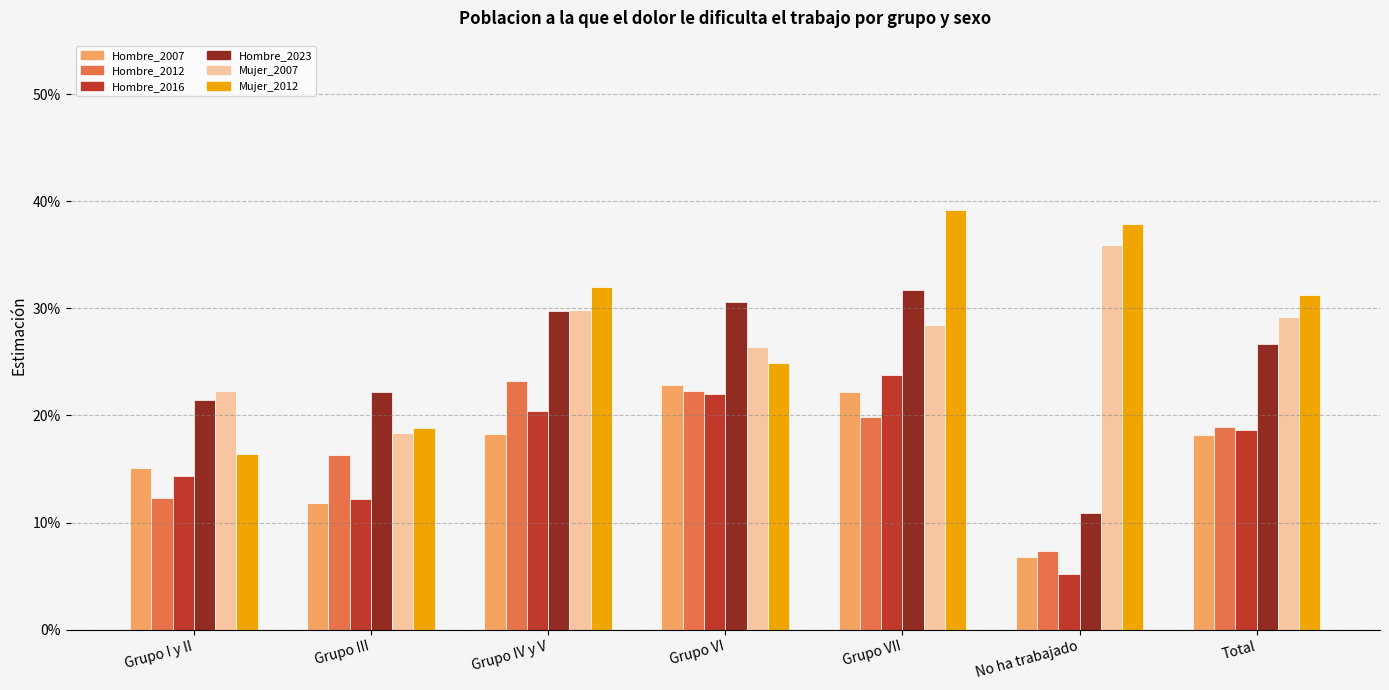

Does the chart contain any negative values?

No